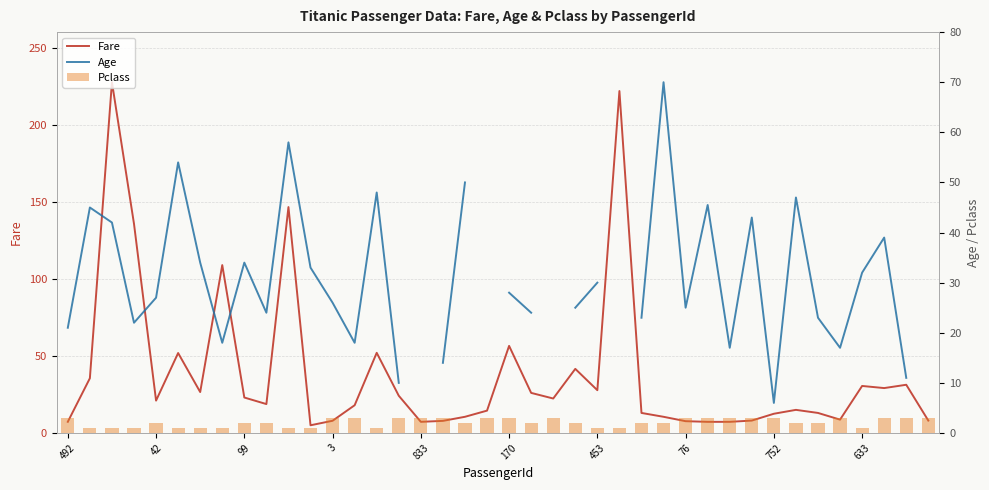

How many data points does each series have?

40